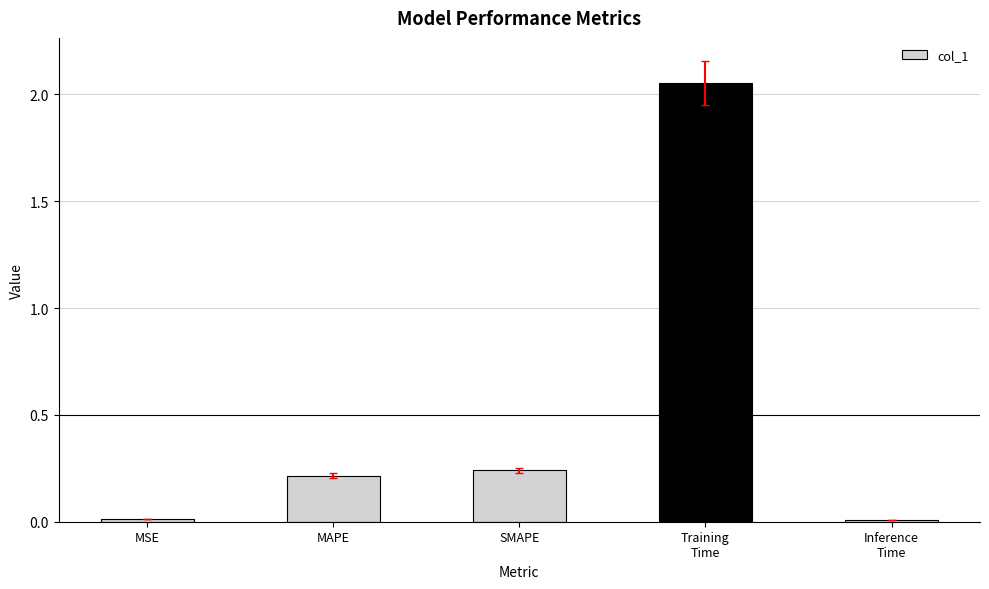

Which category has the highest value across all series?

Training
Time